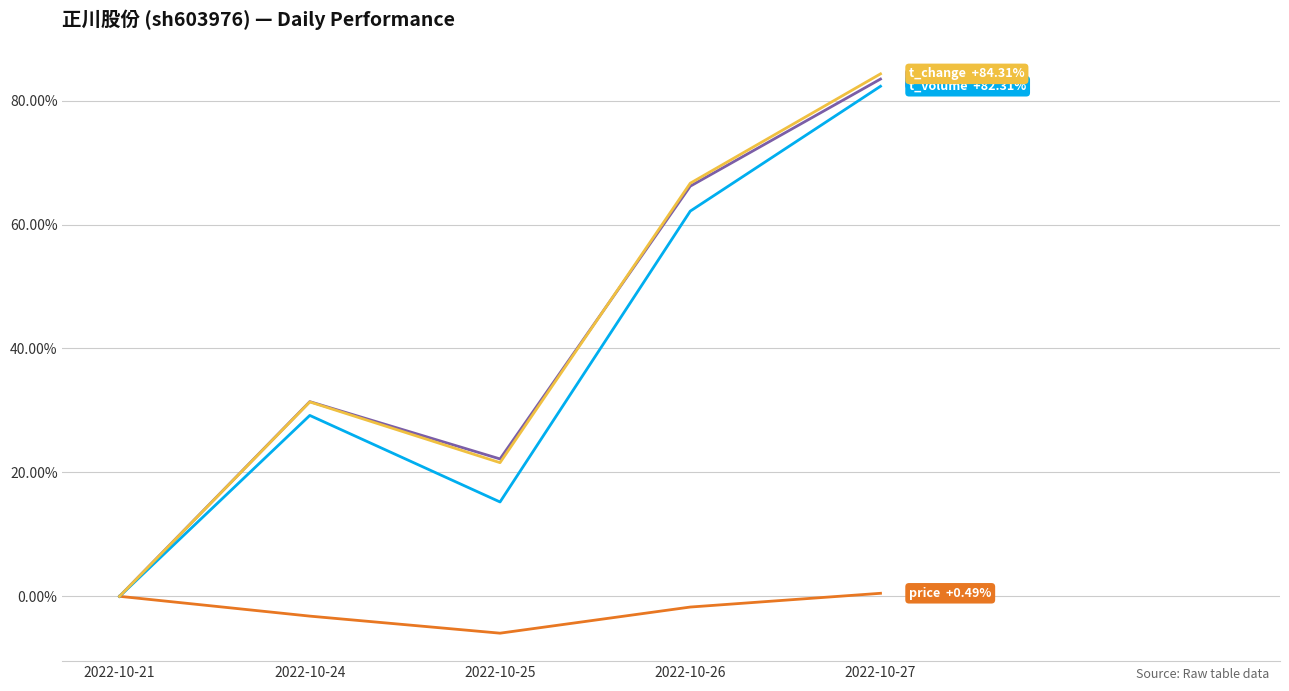

Reading left to right, list all the values displayed in this chart.

price: 0.0	-3.2	-5.9	-1.7	0.5
volume: 0.0	31.4	22.2	66.2	83.5
t_volume: 0.0	29.2	15.2	62.2	82.3
t_change: 0.0	31.4	21.6	66.7	84.3